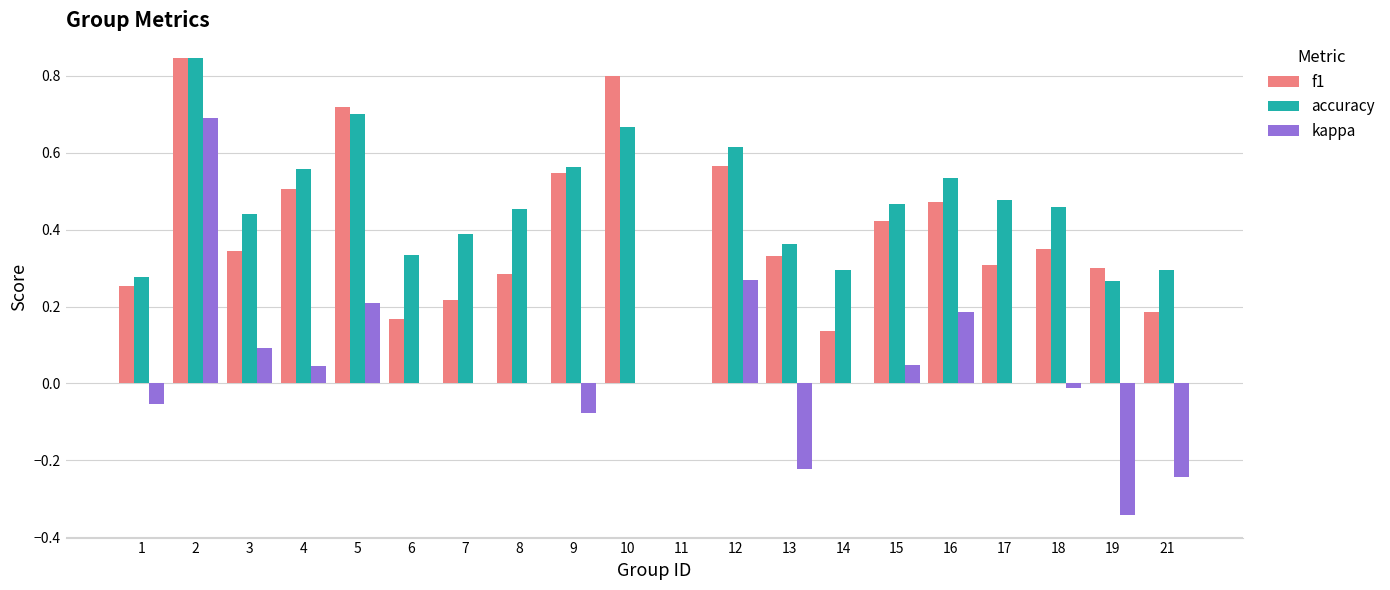

Count the accuracy values in the range 0 to 1.

20